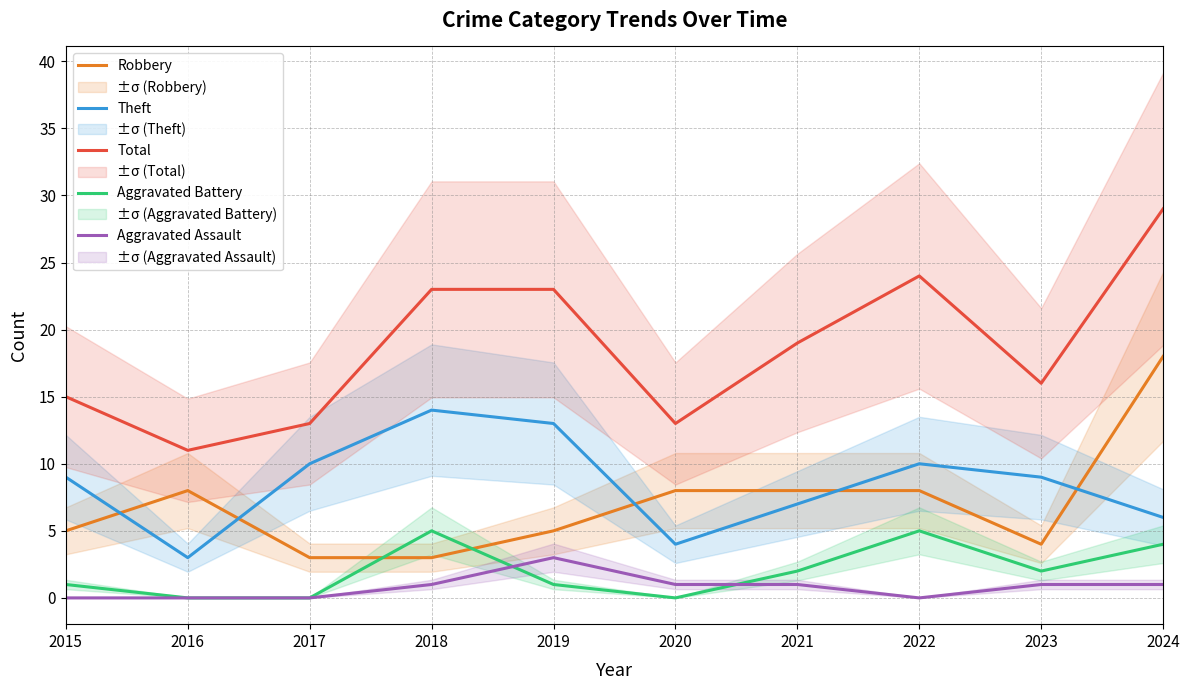

How many lines are shown in the chart?

5